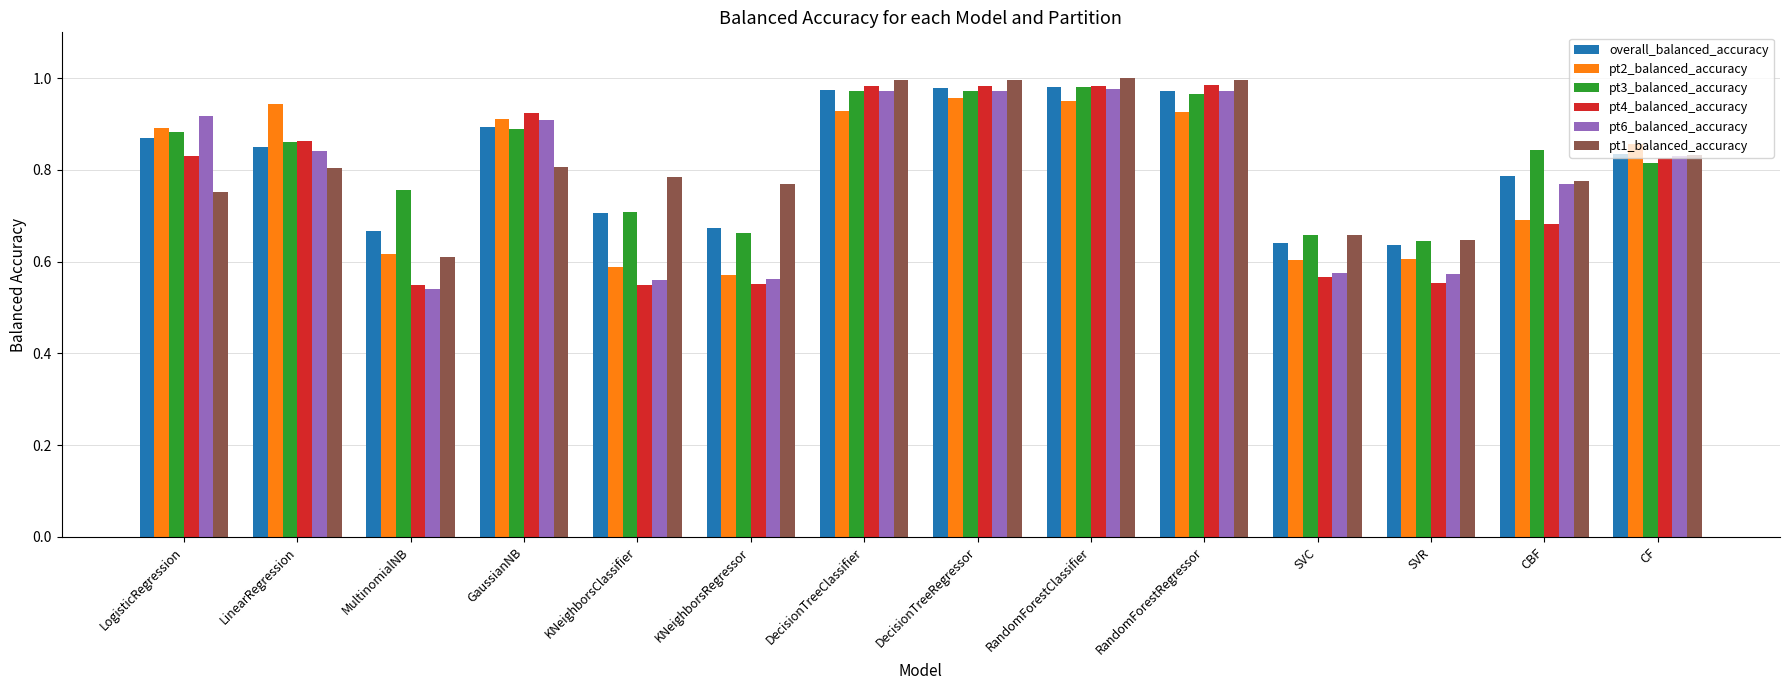

What is the sum of all overall_balanced_accuracy values?

11.5